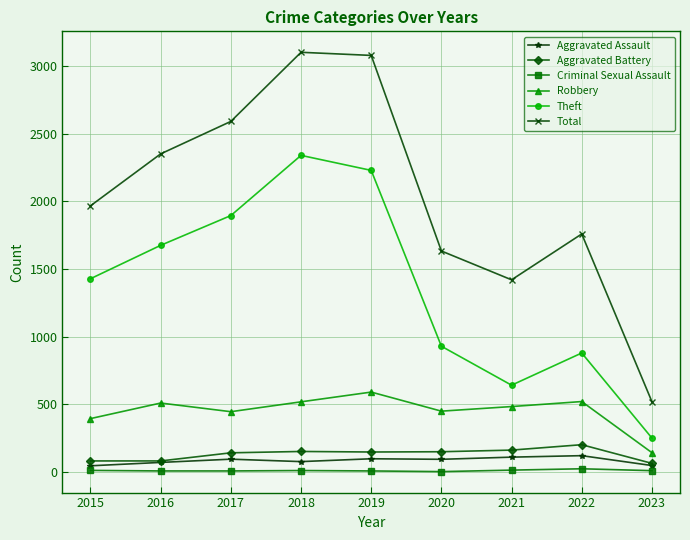

Rank the series by their maximum value, from highest to lowest.

Total, Theft, Robbery, Aggravated Battery, Aggravated Assault, Criminal Sexual Assault